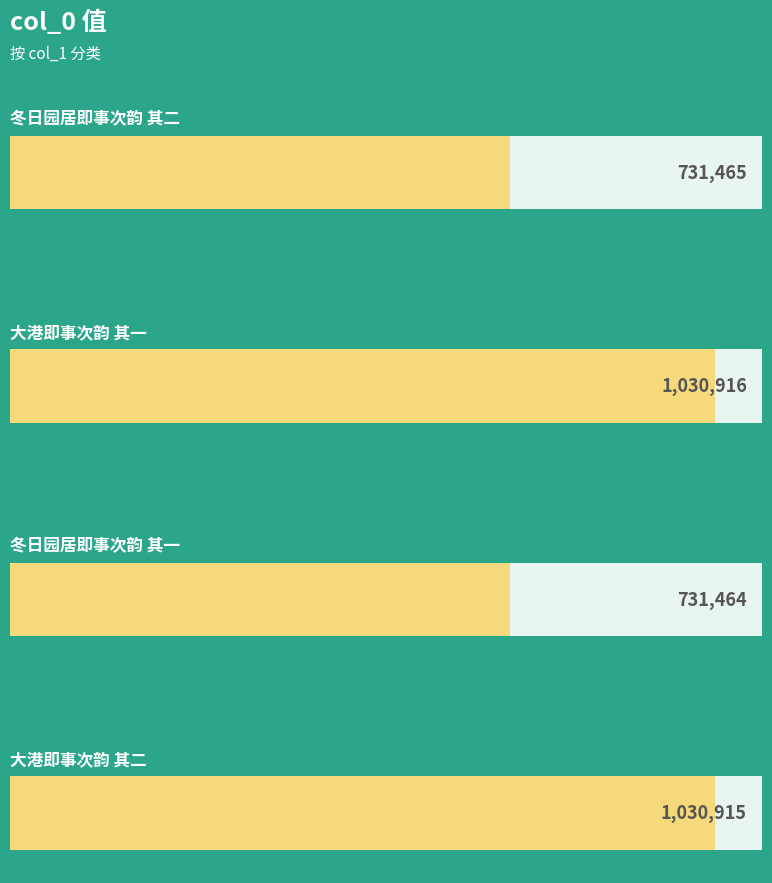

The value at 冬日园居即事次韵 其一 is 241049. True or false?

False